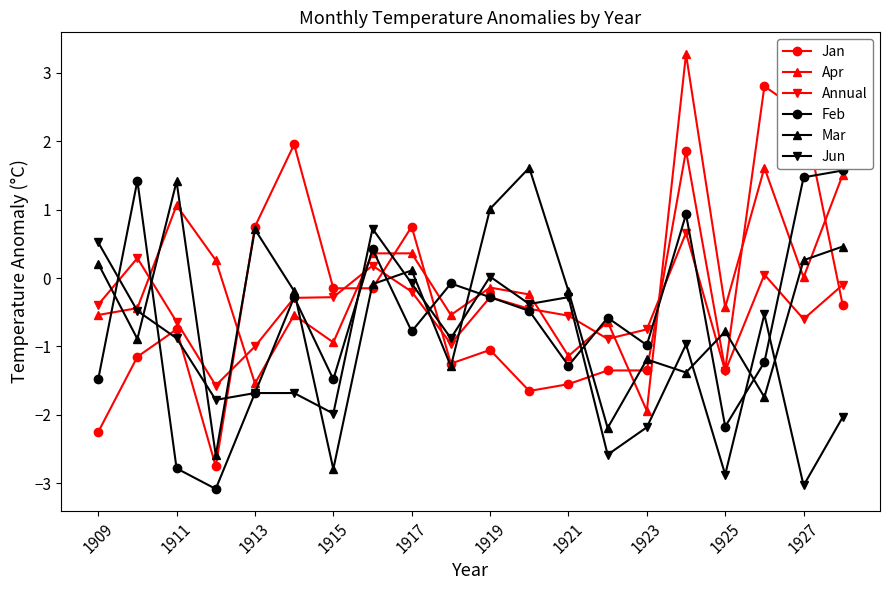

True or false: Jan and Jun cross at least once.

True